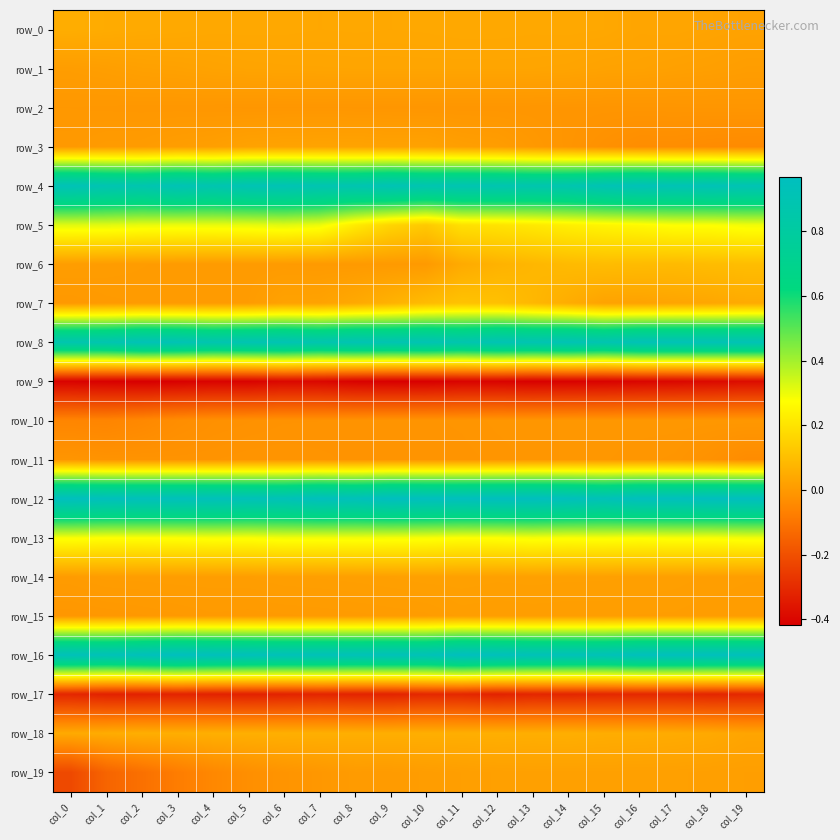

The row_1 series shows 0.0 at col_3. True or false?

True